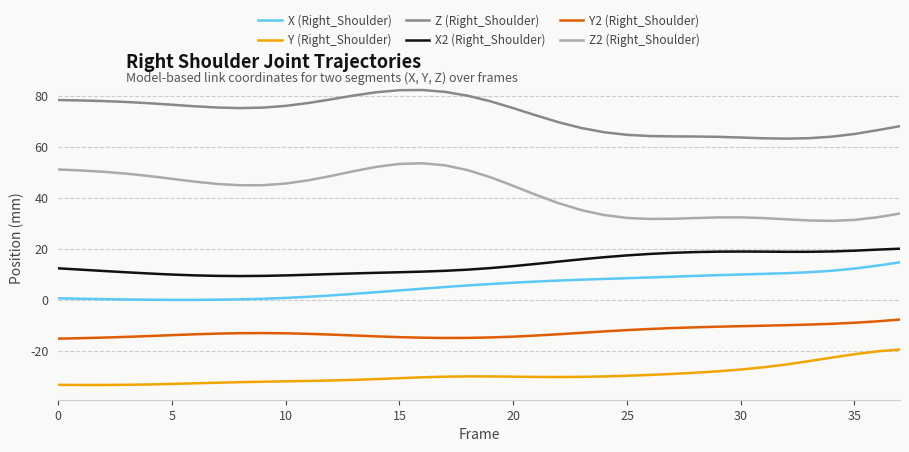

Is this an area chart (filled region under the line)?

No